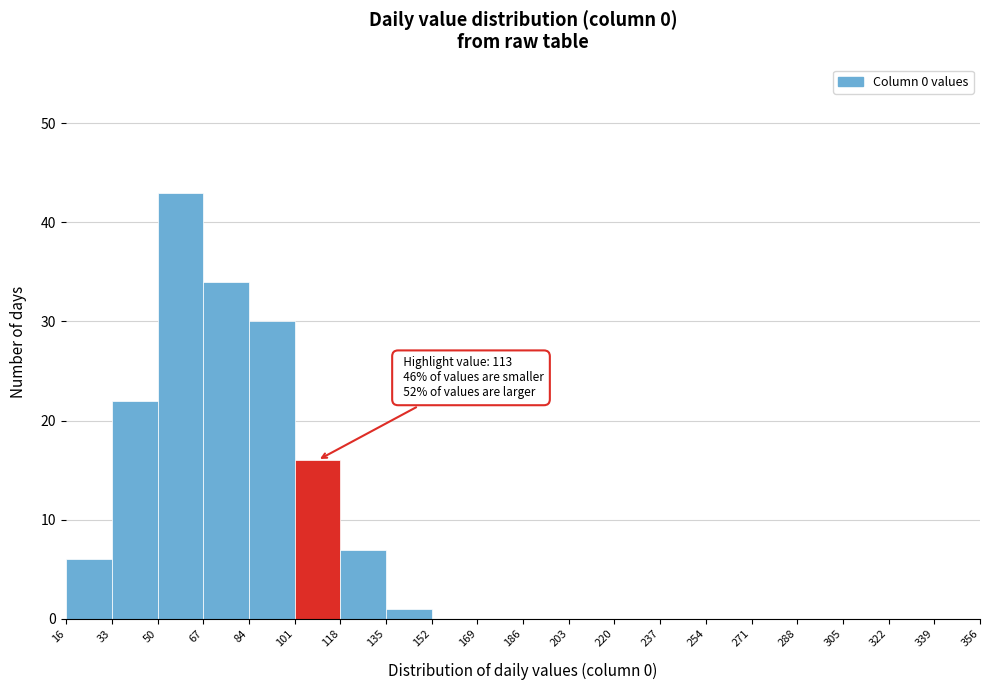

Over which range of the x-axis is the bar tallest?

50 to 67